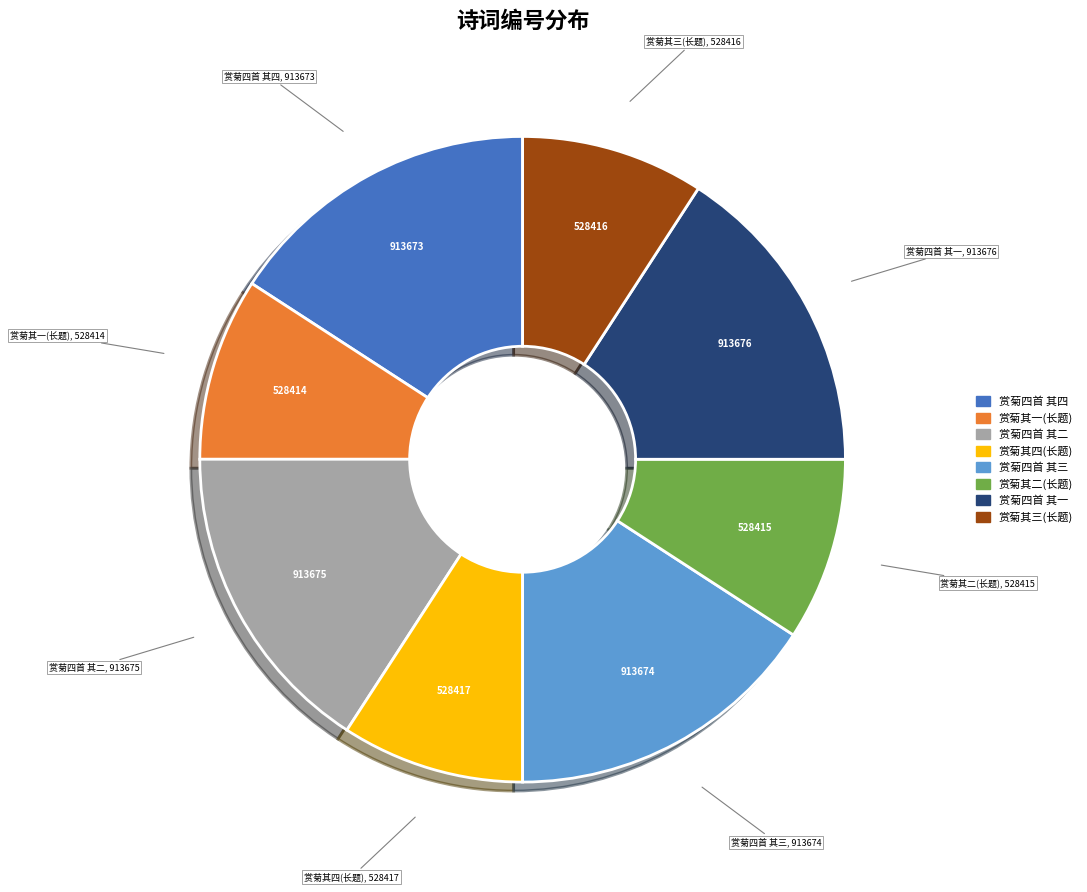

Is there a majority slice in this chart?

No